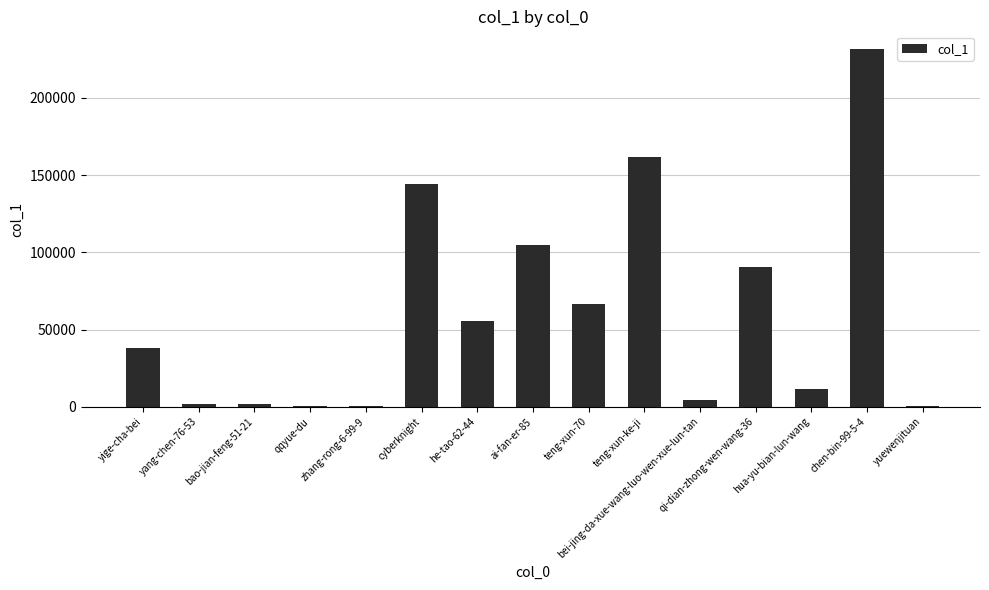

What is the change in value from ai-fan-er-85 to chen-bin-99-5-4?

+126682